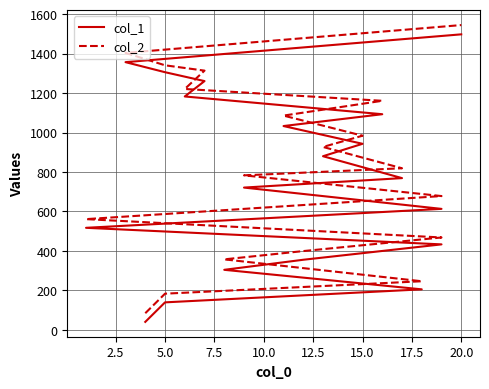

Which series has the widest spread of values?

col_2